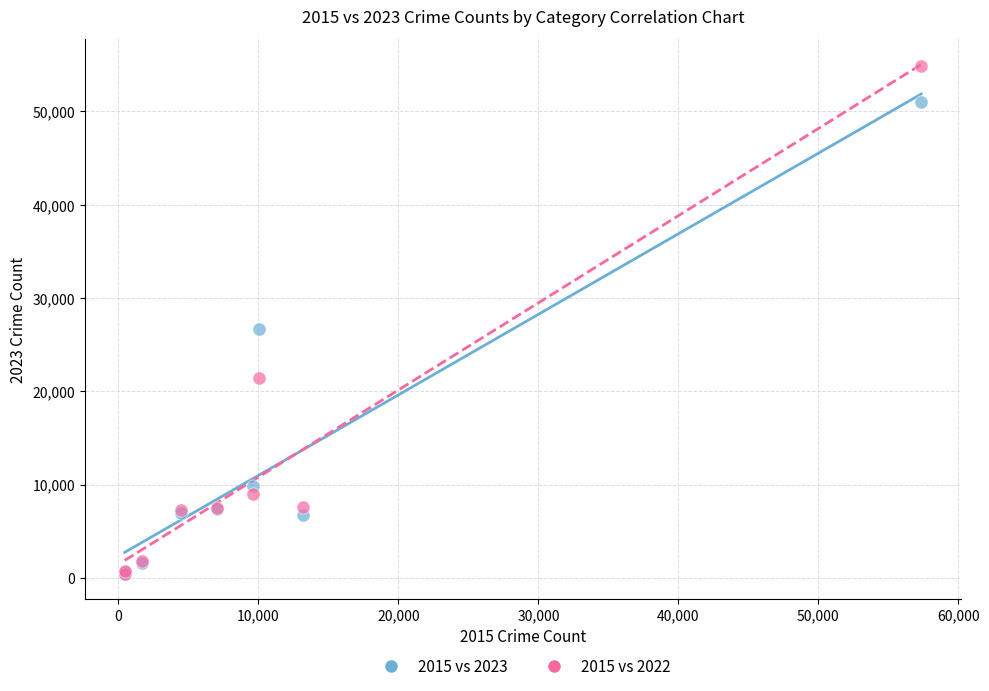

Which series reaches the maximum Y coordinate?

2015 vs 2022